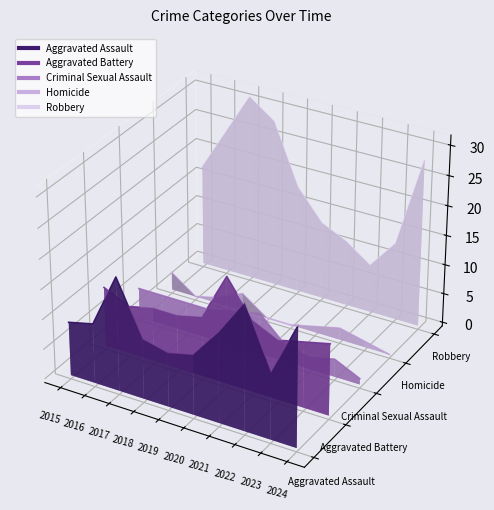

The Robbery series shows 0.0 at 2020. True or false?

False